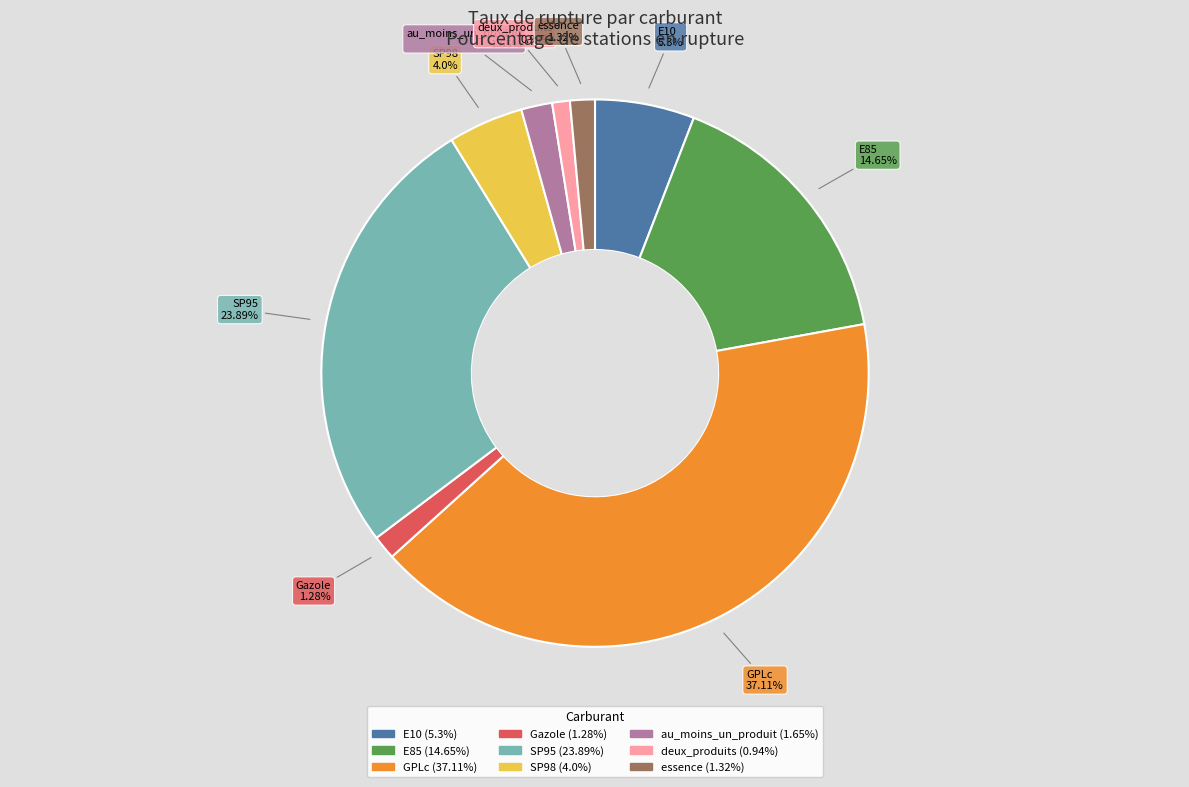

What is the smallest slice in the pie chart?

deux_produits